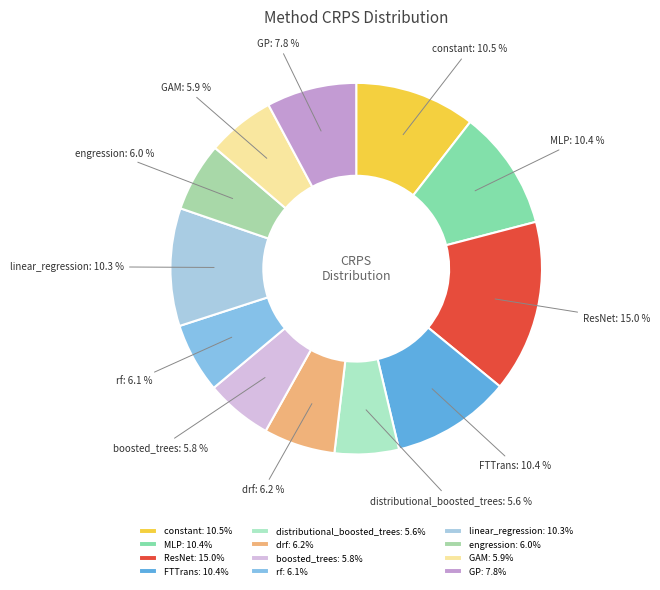

To the nearest percent, what is the average slice percentage?

8%